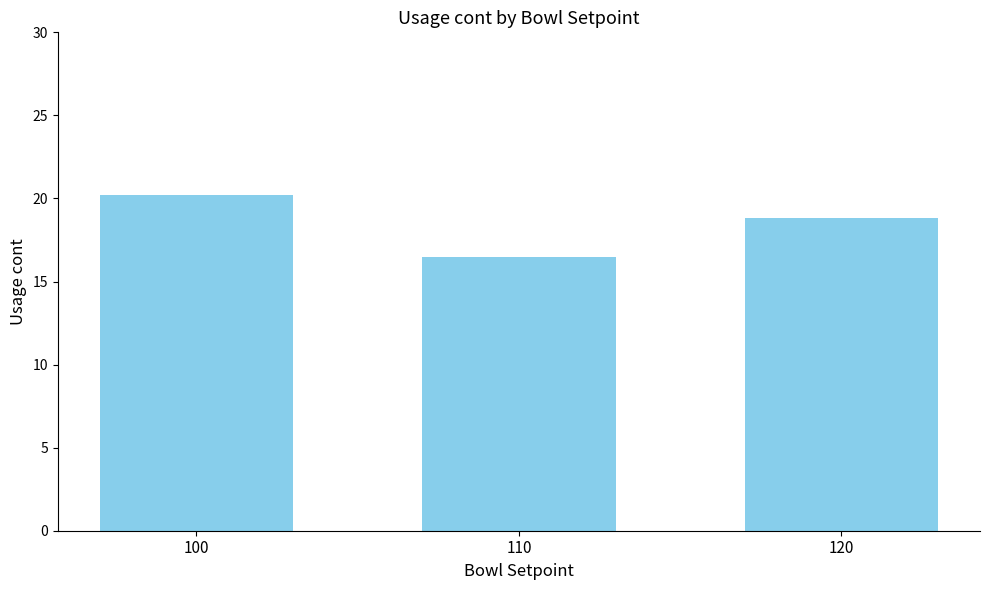

What is the change in value from 110 to 120?

+2.4